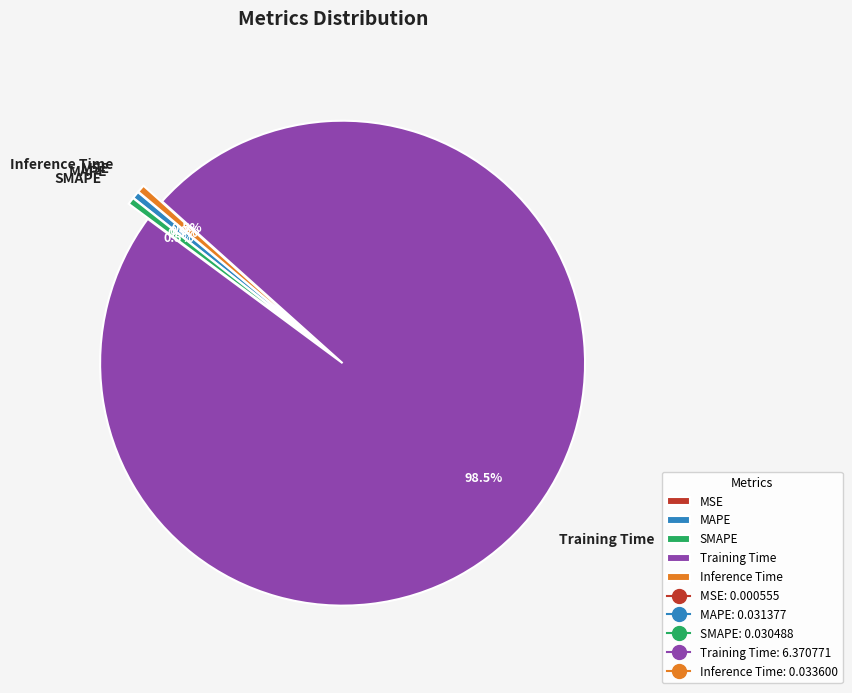

Is there a majority slice in this chart?

Yes